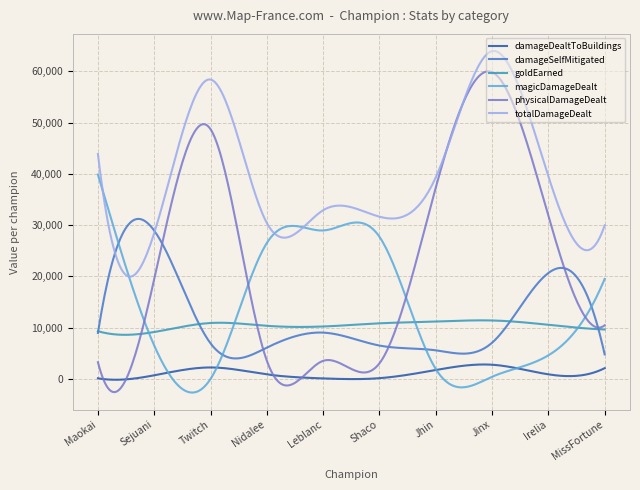

True or false: damageDealtToBuildings and goldEarned intersect in this chart.

False